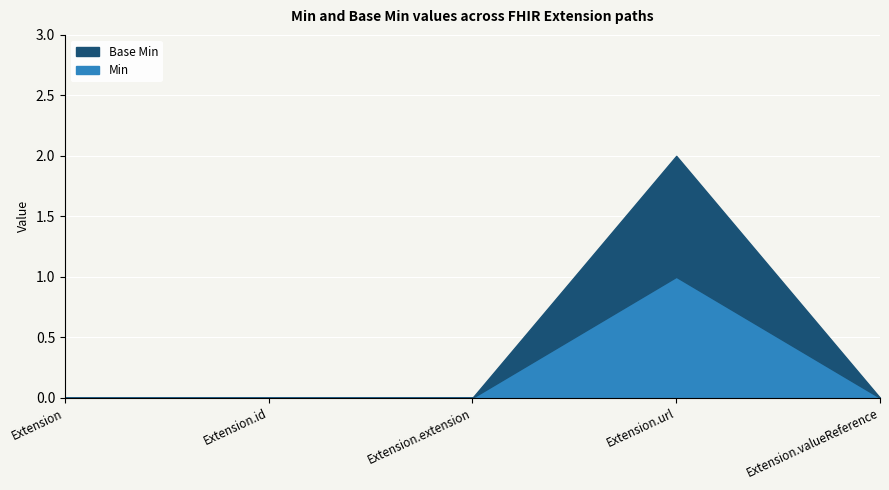

List the series in order of their peak value, lowest first.

Min_line, Base Min_line